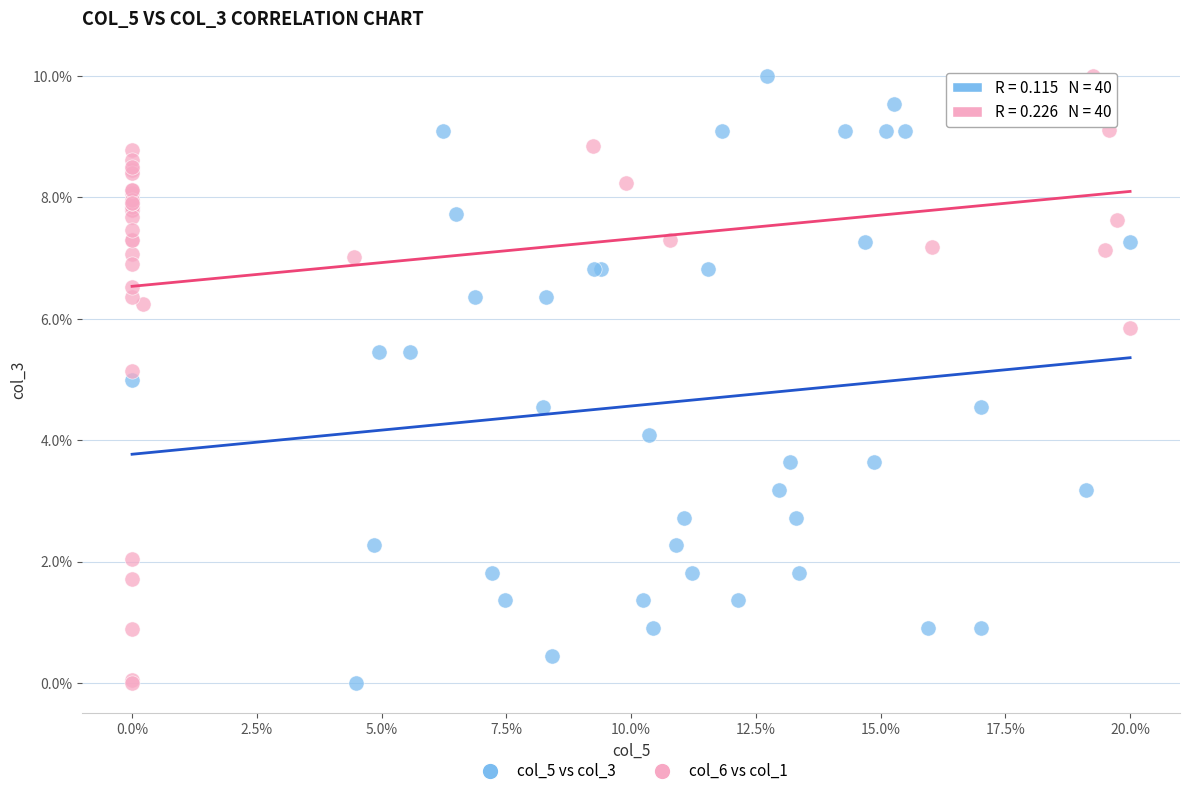

What are all the series names shown in the legend?

col_5 vs col_3, col_6 vs col_1